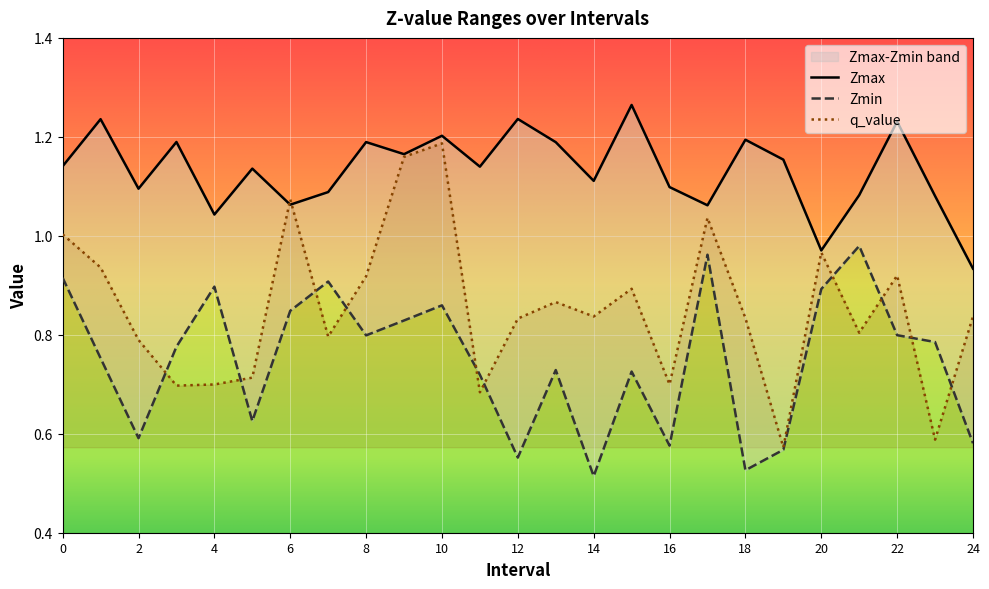

How many categories are shown in the chart?

25